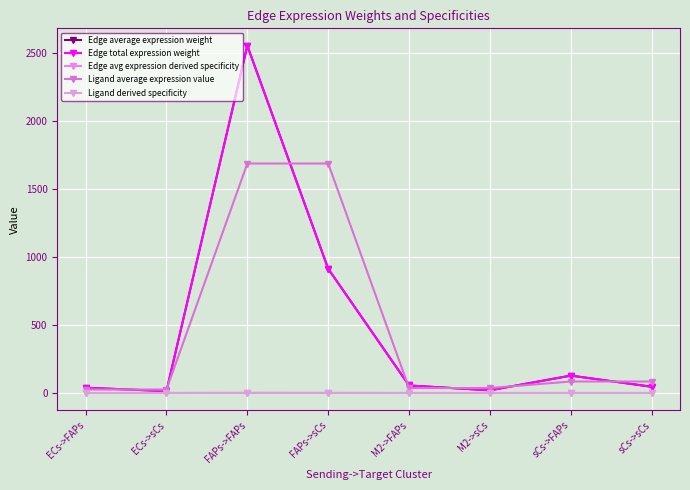

Between ECs->sCs and sCs->FAPs, which series saw the biggest shift?

Edge average expression weight